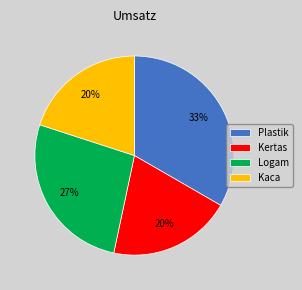

What percentage is the Kaca slice, to the nearest percent?

20%